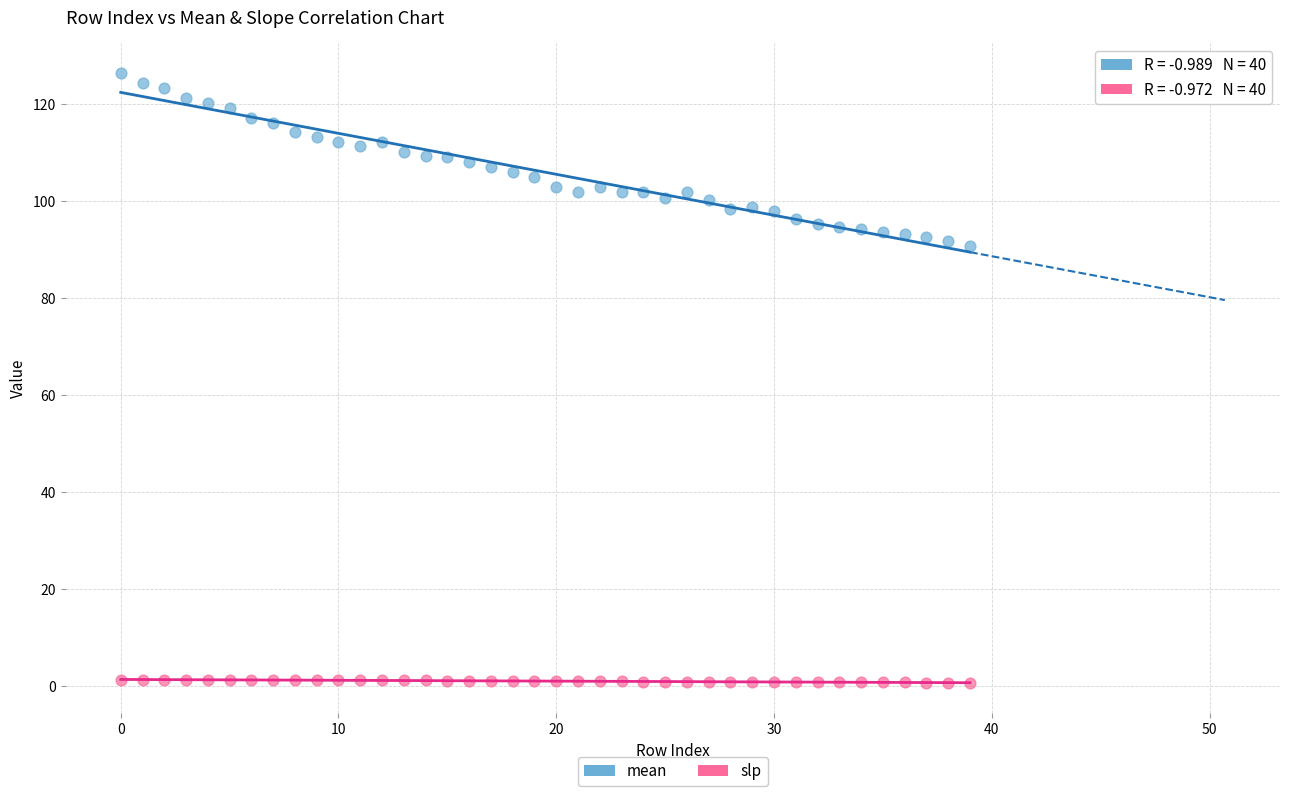

What are all the series names shown in the legend?

mean, slp